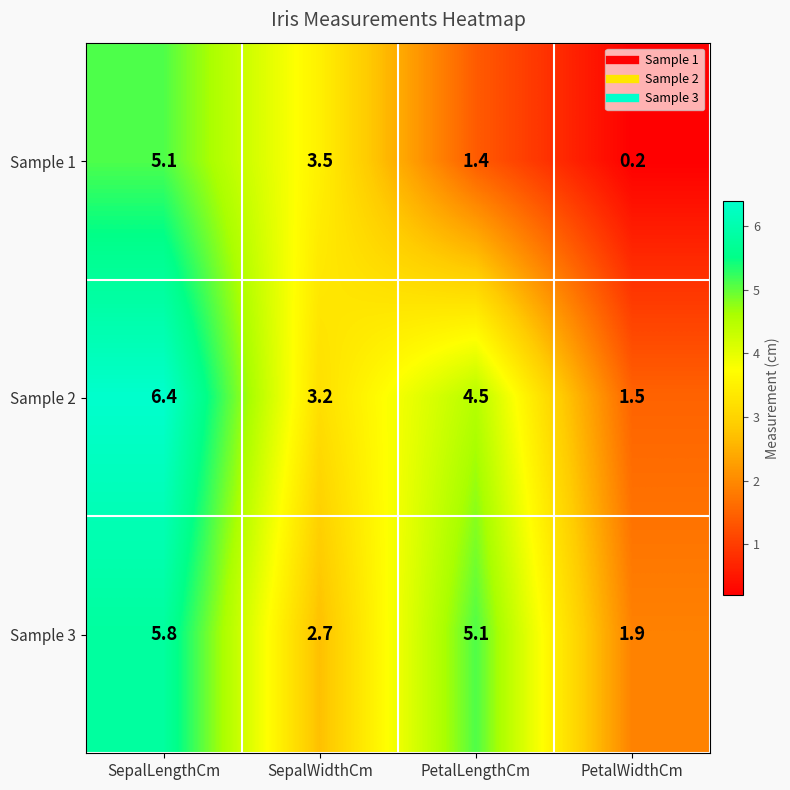

List the series in order of their peak value, lowest first.

Sample 1, Sample 3, Sample 2